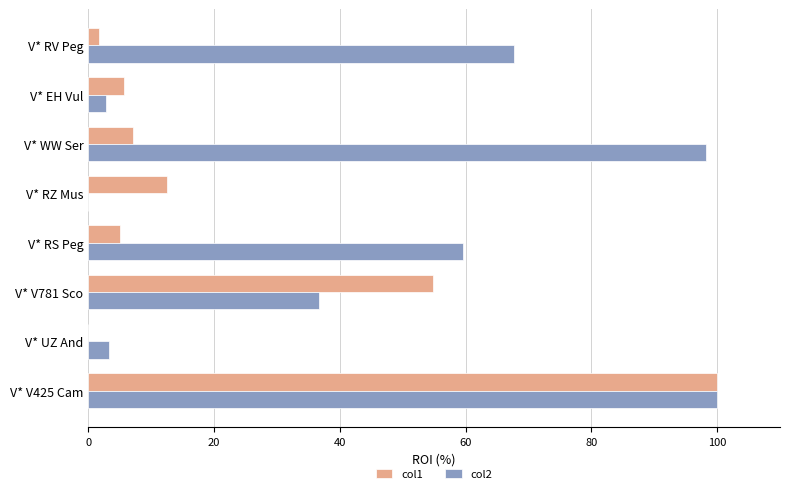

At which category is the sum across all series the highest?

V* V425 Cam